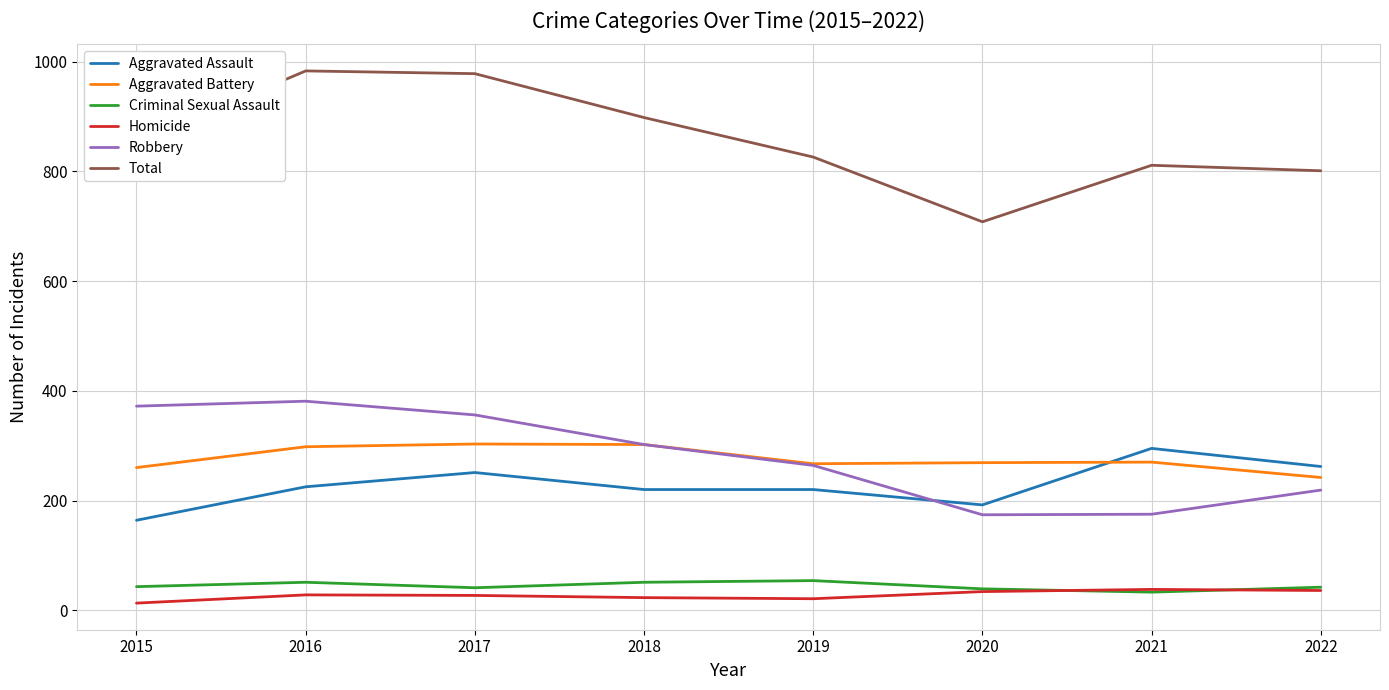

What is the average value of the Aggravated Battery series?

276